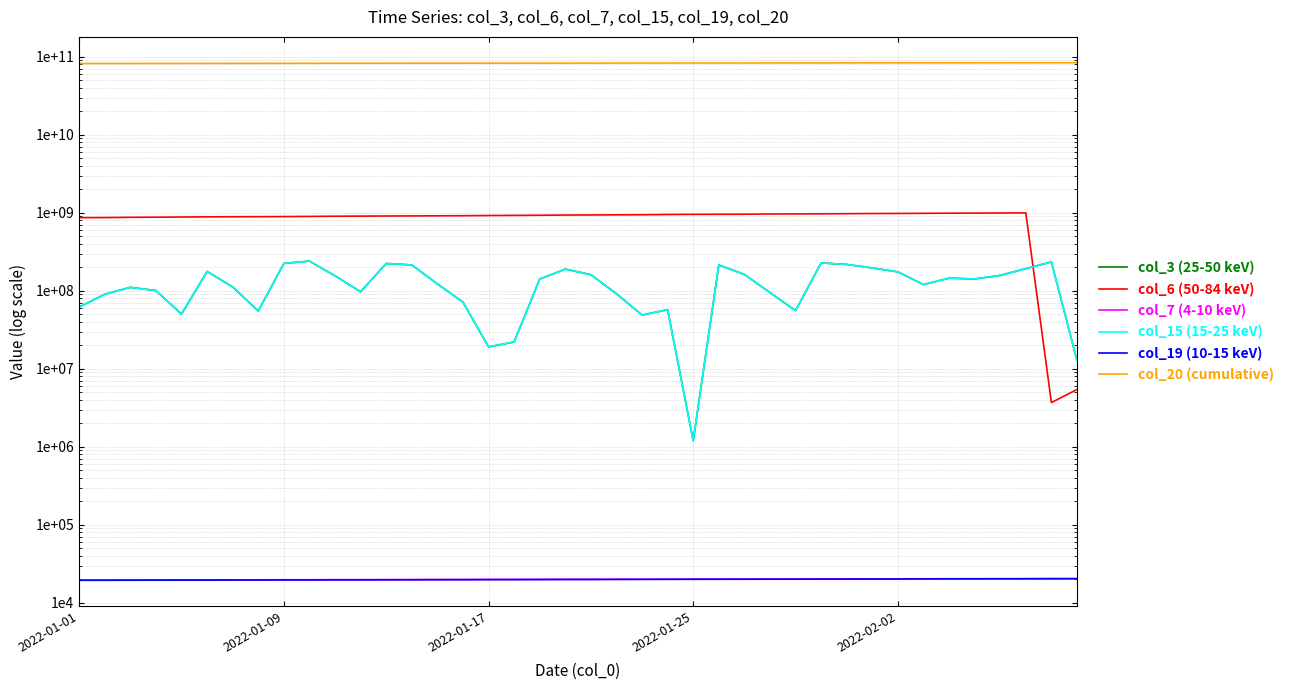

Is it true that col_6 (50-84 keV) equals 959570137 at 26?

True